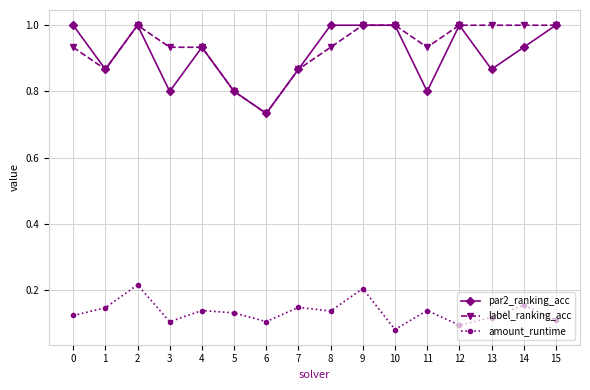

Is the value of amount_runtime at 10 greater than the value of par2_ranking_acc at 4?

No